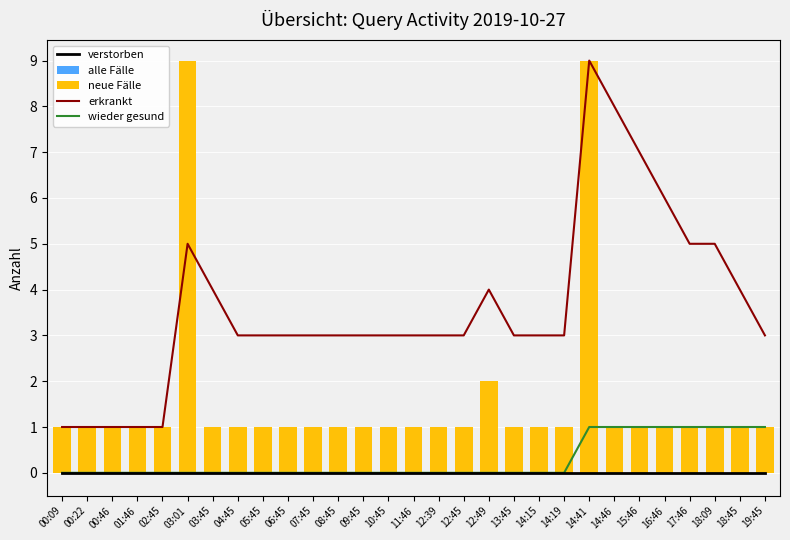

What is the highest value of the neue Fälle series?

9